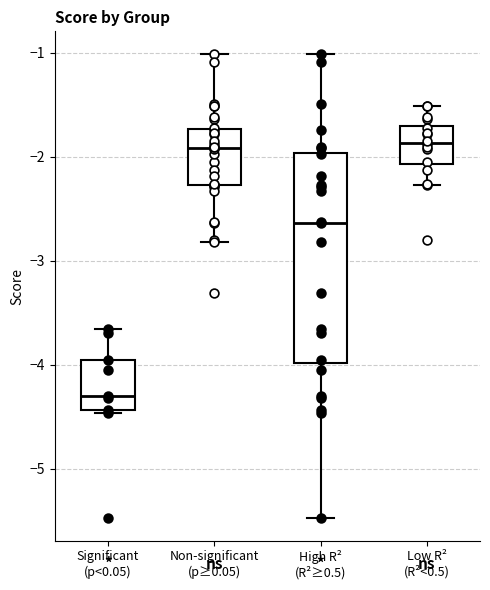

Reading left to right, transcribe this box plot: for each box, give where its median line is, the range the box spans, and where its two whiskers end, as read against the y-axis. The values are not printed on the chart, so give them approximately, as read against the axis.

Significant (p<0.05): median -4.3, box -4.4 to -4.0, whiskers -4.5 to -3.7
Non-significant (p≥0.05): median -1.9, box -2.3 to -1.7, whiskers -2.8 to -1.0
High R² (R²≥0.5): median -2.6, box -4.0 to -2.0, whiskers -5.5 to -1.0
Low R² (R²<0.5): median -1.9, box -2.1 to -1.7, whiskers -2.3 to -1.5